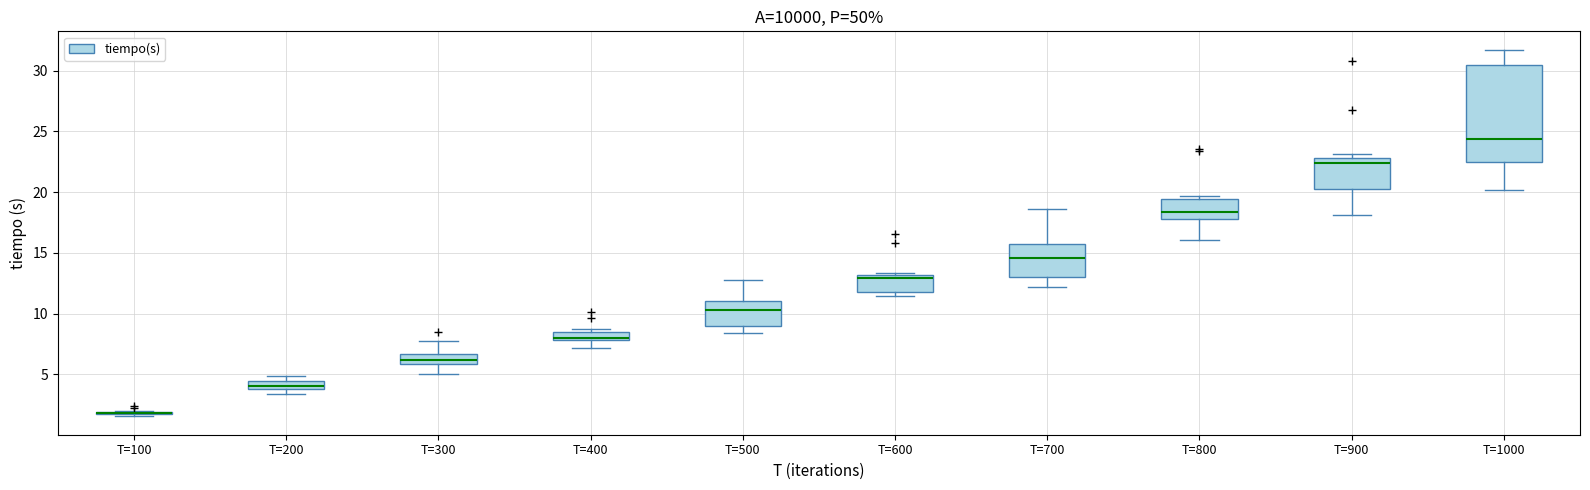

Comparing the boxes themselves (not the whiskers), which one is the tallest?

T=1000